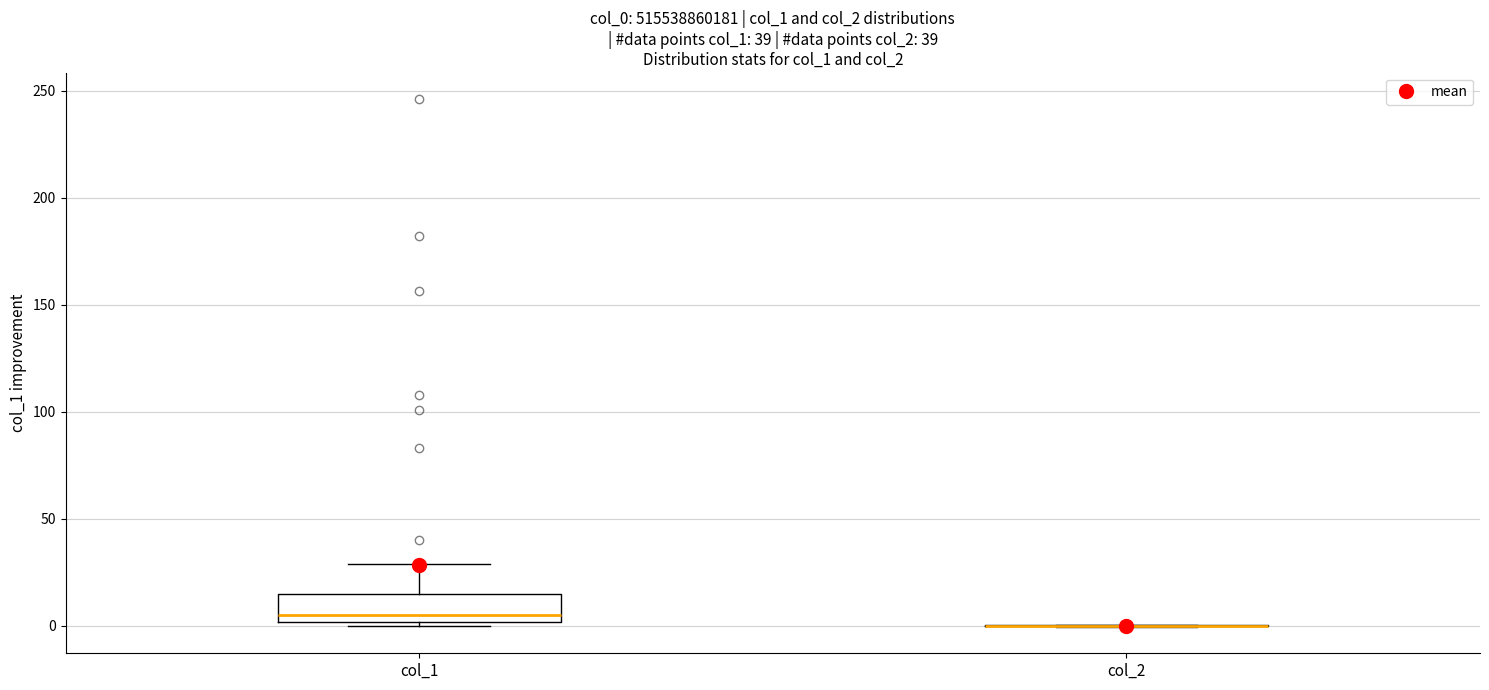

Reading left to right, transcribe this box plot: for each box, give where its median line is, the range the box spans, and where its two whiskers end, as read against the y-axis. The values are not printed on the chart, so give them approximately, as read against the axis.

col_1: median 5, box 0 to 15, whiskers 0 (just below the box's lower edge) to 30
col_2: box collapsed to a line at 0, whiskers 0 to 0